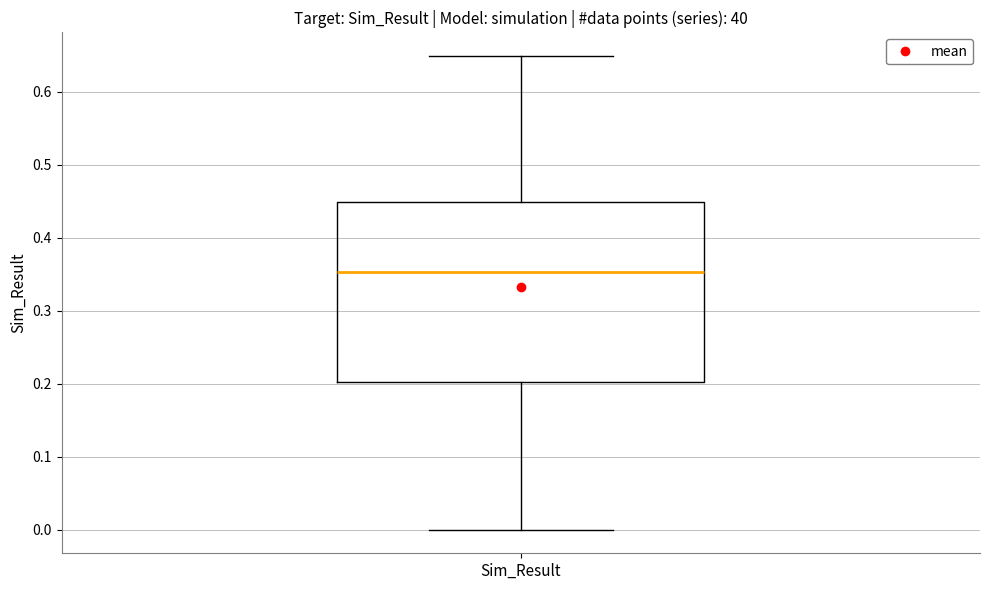

Read this box plot against the y-axis: the position of the median line, the range covered by the box, and the ends of both whiskers. The values are not printed on the chart, so give them approximately, as read against the axis.

median 0.35, box 0.20 to 0.45, whiskers 0.00 to 0.65